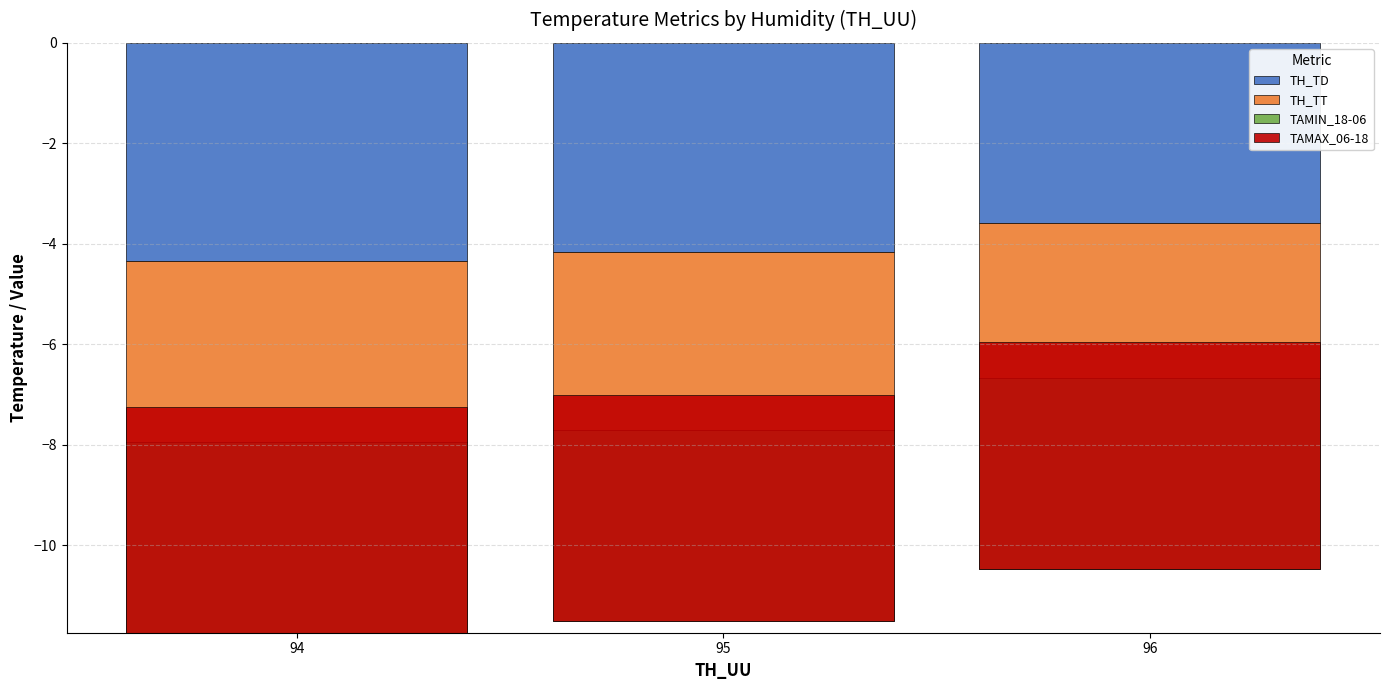

Rank the series by their maximum value, from lowest to highest.

TAMIN_18-06, TH_TD, TH_TT, TAMAX_06-18